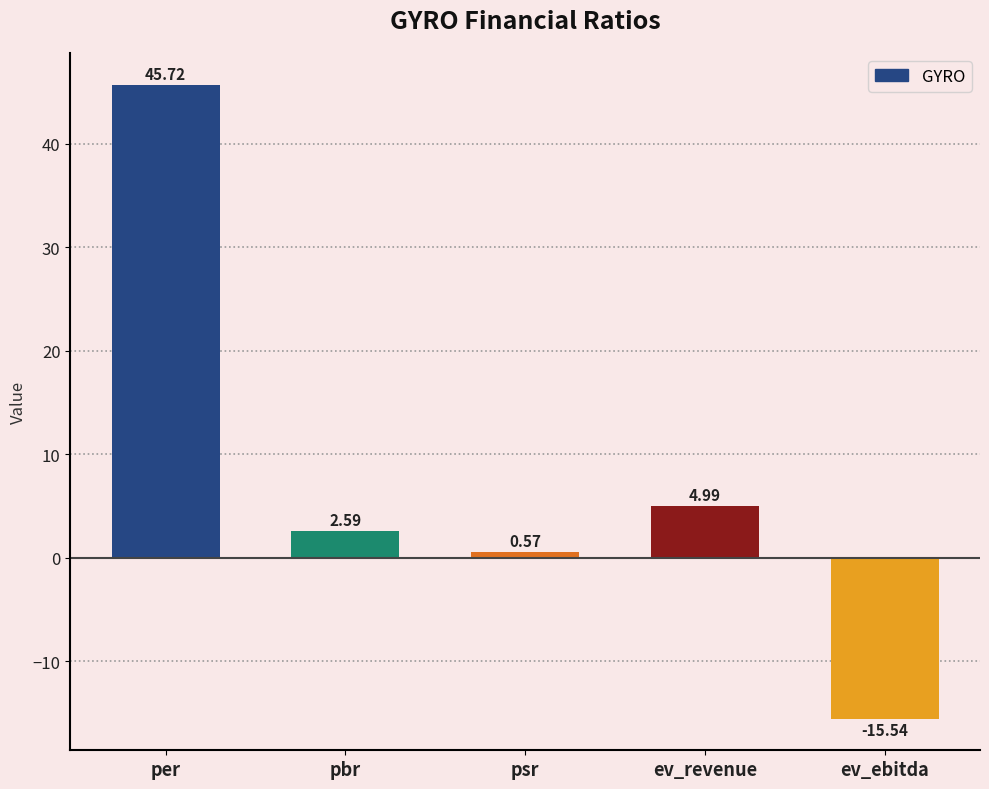

Does the chart contain stacked bars?

No